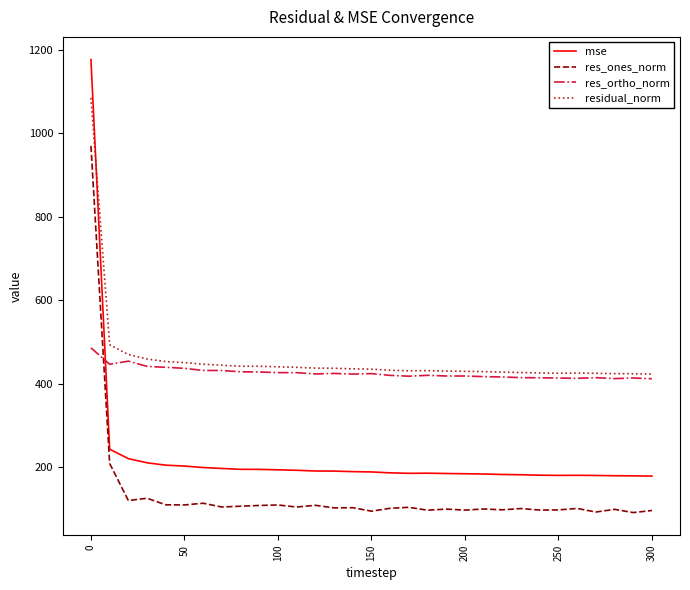

What are all the series names shown in the legend?

mse, res_ones_norm, res_ortho_norm, residual_norm